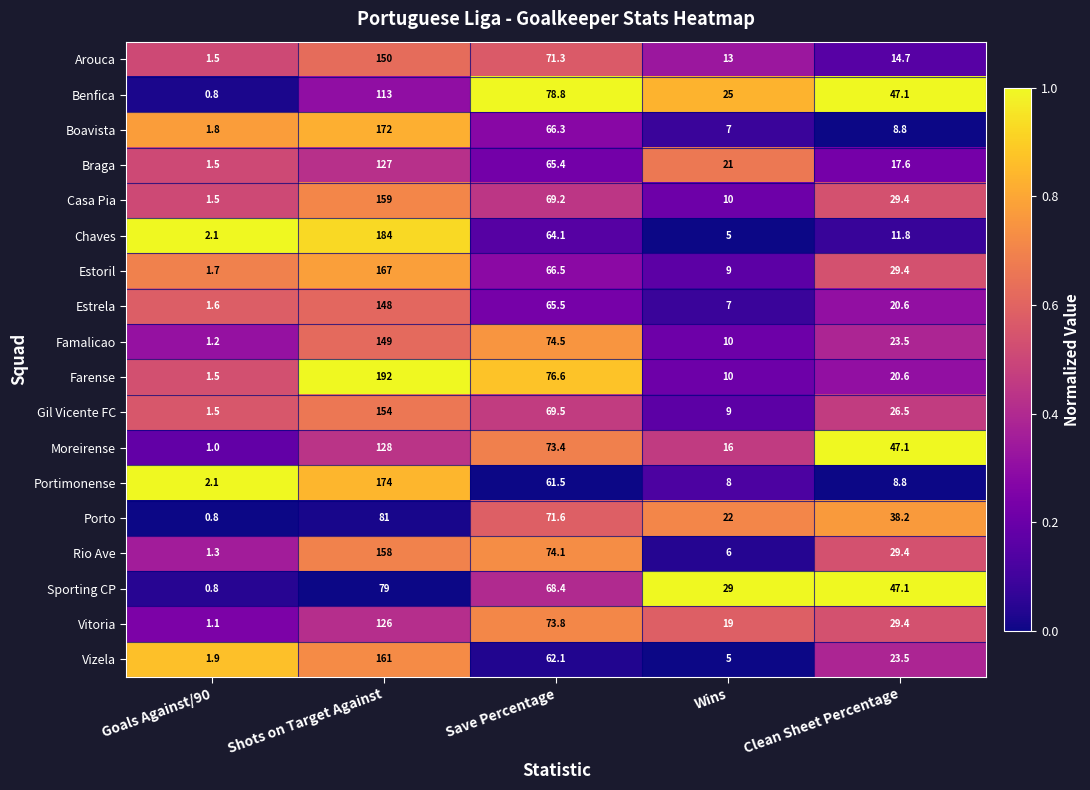

Which series has the largest total across all categories?

Farense